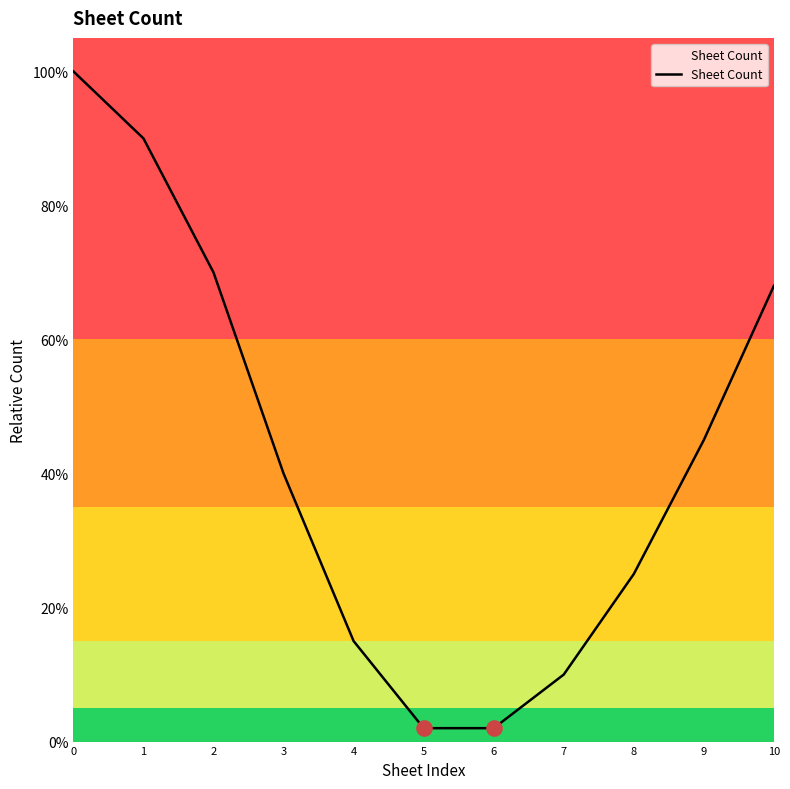

Does the chart have visible grid lines?

No